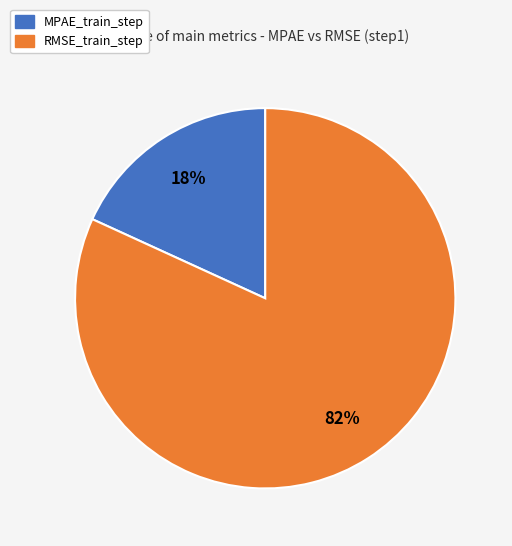

Which category has the smallest portion of the pie?

MPAE_train_step